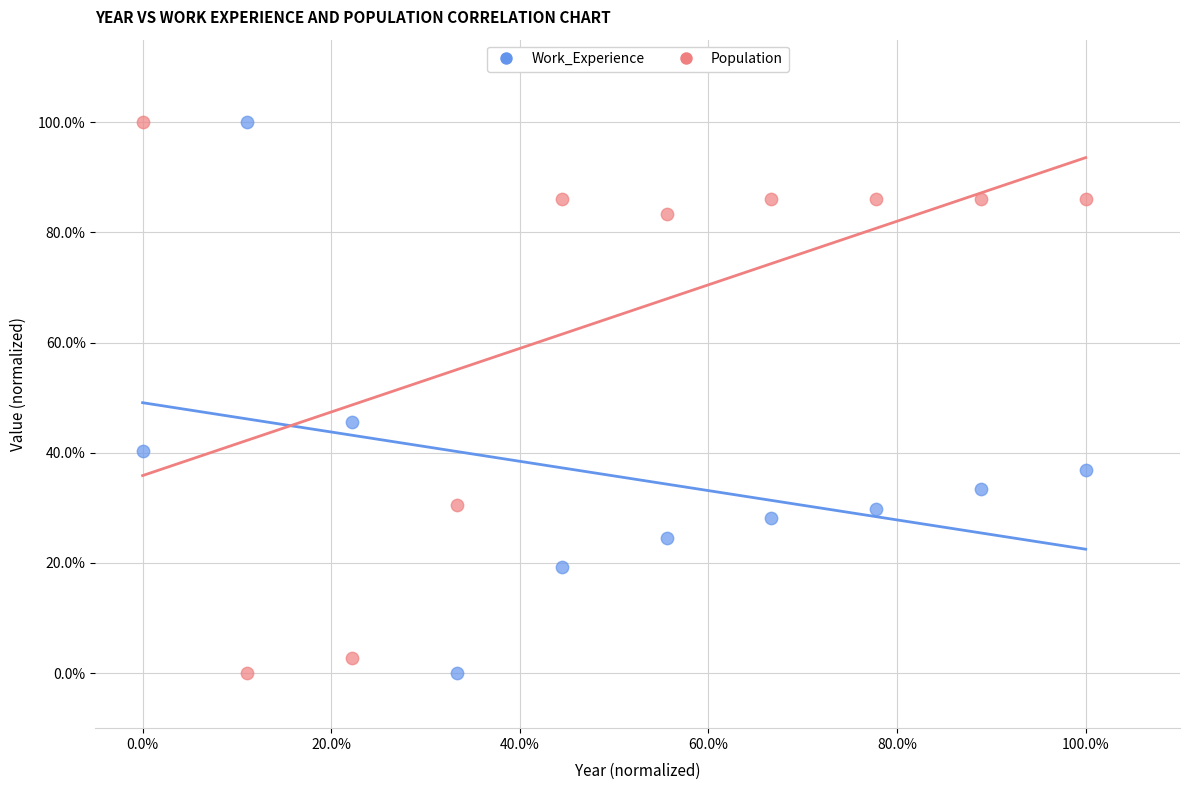

What are all the series names shown in the legend?

Work_Experience, Population